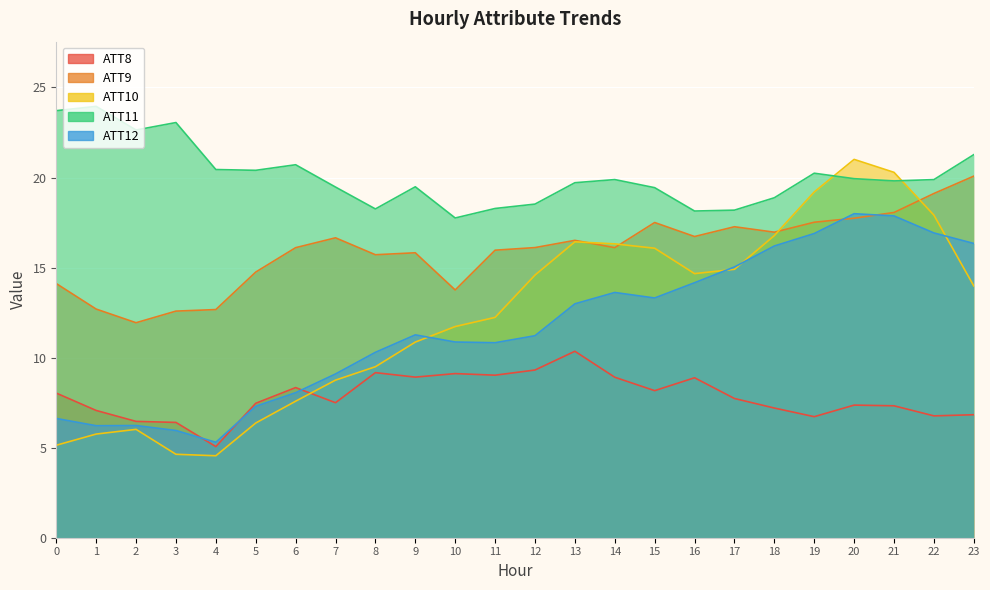

After their last crossing, which series has the higher values: ATT11 or ATT10?

ATT11